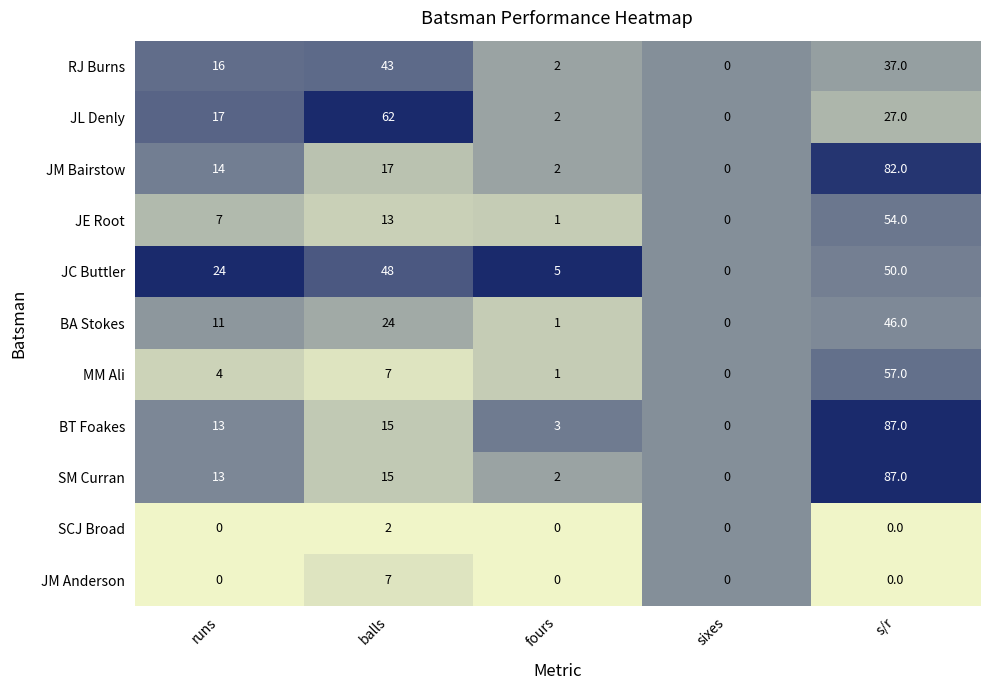

What is the difference between the highest and lowest values at runs?

24